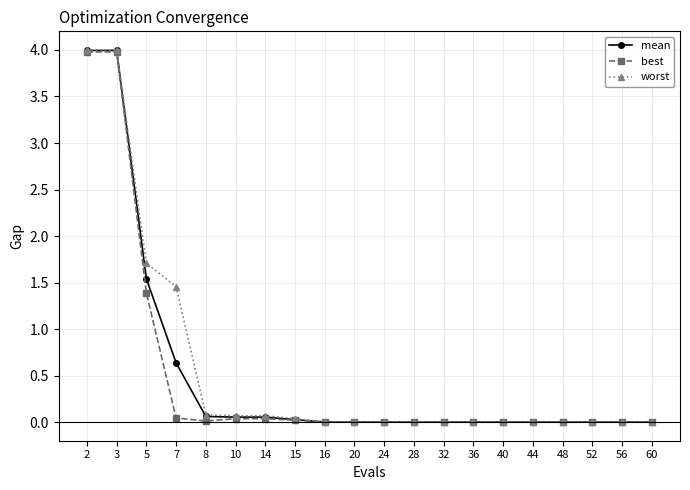

The value of best at 15 is 0.0. True or false?

True